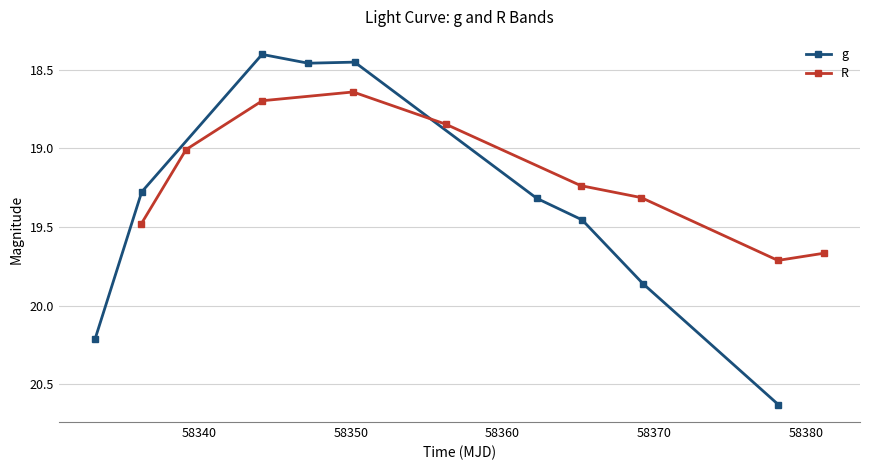

How many times do R and g cross each other?

2